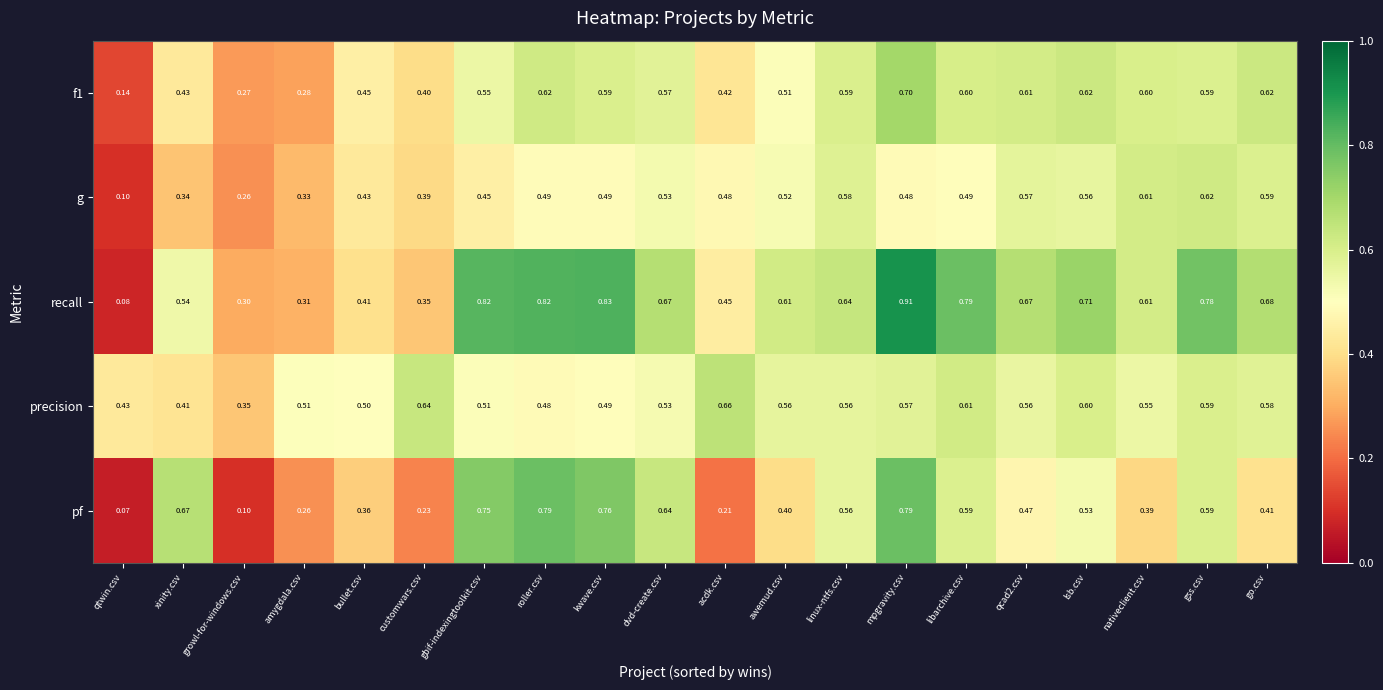

At which label is precision closest to 0?

growl-for-windows.csv